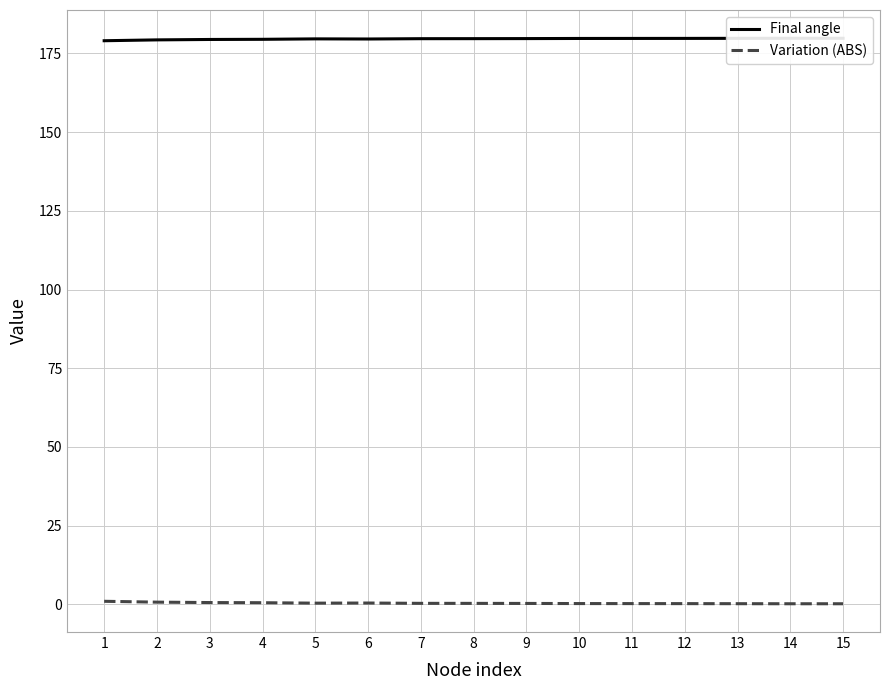

Reading left to right, list all the values displayed in this chart.

Final angle: 1=179.1	2=179.3	3=179.4	4=179.5	5=179.6	6=179.6	7=179.7	8=179.7	9=179.7	10=179.8	11=179.8	12=179.8	13=179.8	14=179.8	15=179.8
Variation (ABS): 1=0.9	2=0.7	3=0.6	4=0.5	5=0.4	6=0.4	7=0.3	8=0.3	9=0.3	10=0.2	11=0.2	12=0.2	13=0.2	14=0.2	15=0.2